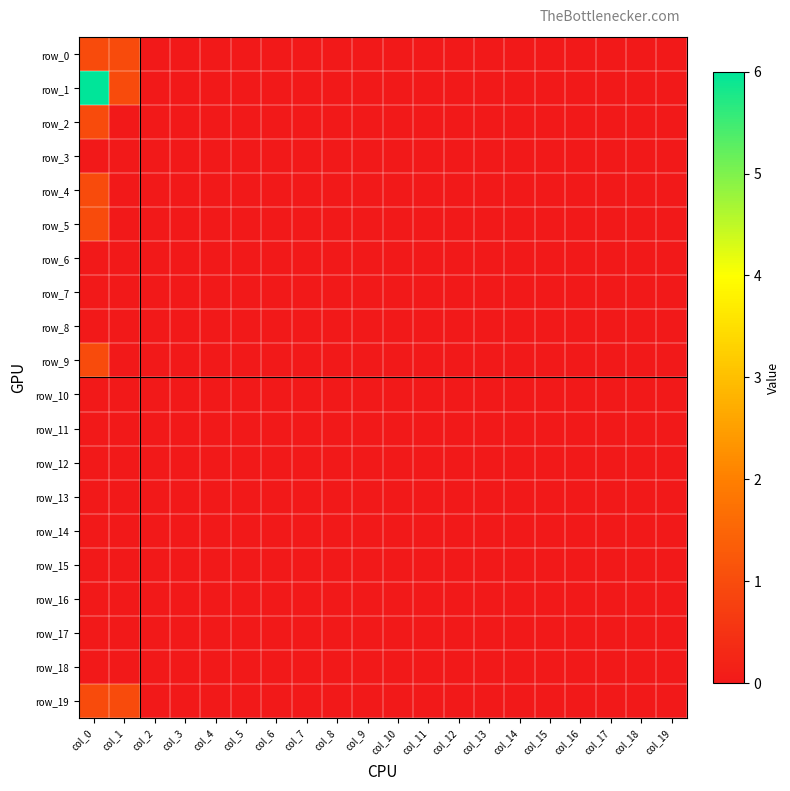

True or false: row_0 has a value of 0 at col_11.

True